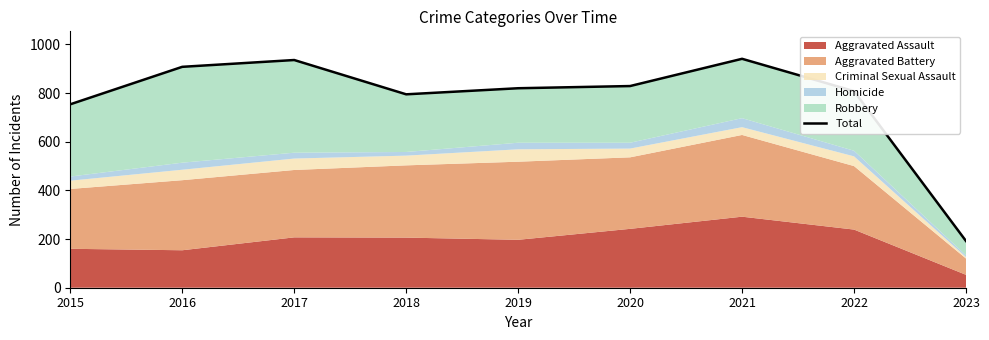

Reading left to right, transcribe all the data shown in this chart.

754	908	936	795	820	829	941	808	192